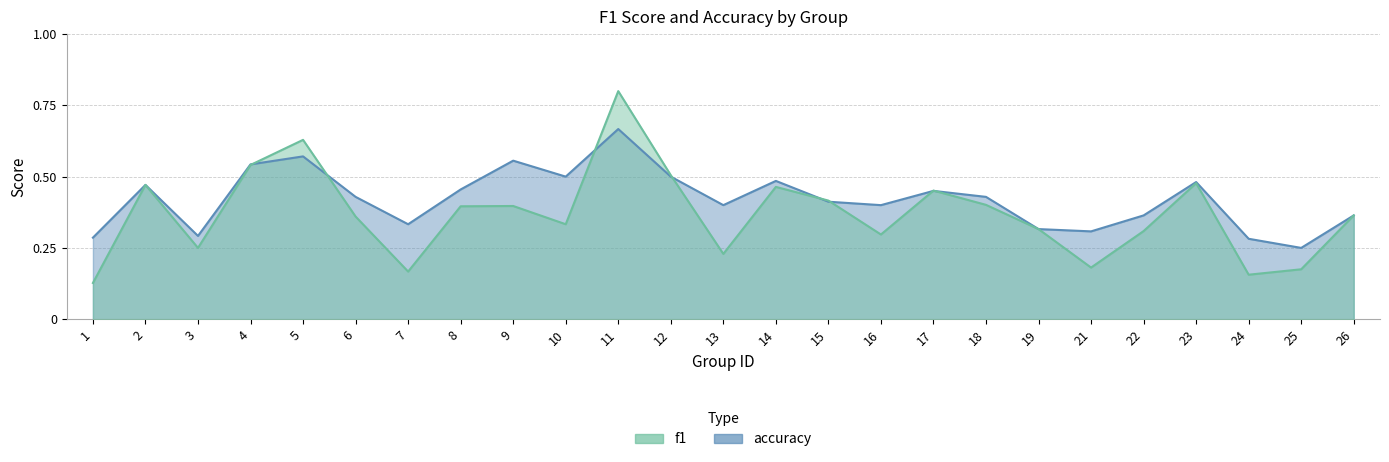

Reading left to right, extract all data points from this chart.

f1: 0.1	0.5	0.2	0.5	0.6	0.4	0.2	0.4	0.4	0.3	0.8	0.5	0.2	0.5	0.4	0.3	0.5	0.4	0.3	0.2	0.3	0.5	0.2	0.2	0.4
accuracy: 0.3	0.5	0.3	0.5	0.6	0.4	0.3	0.5	0.6	0.5	0.7	0.5	0.4	0.5	0.4	0.4	0.5	0.4	0.3	0.3	0.4	0.5	0.3	0.2	0.4